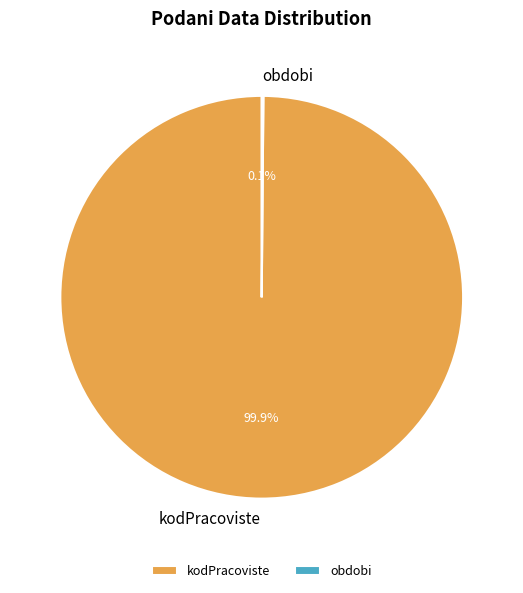

Is there a majority slice in this chart?

Yes